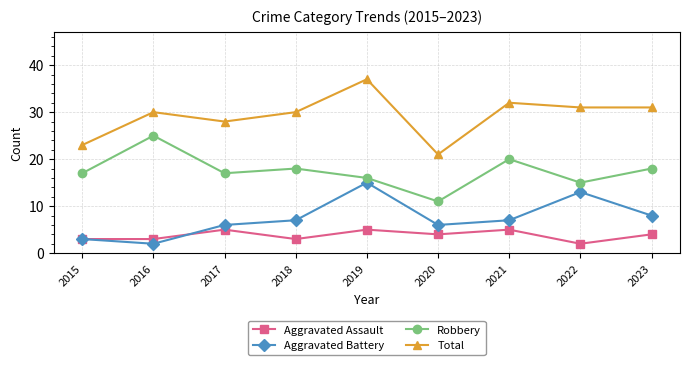

Is it true that Total equals 43 at 2017?

False